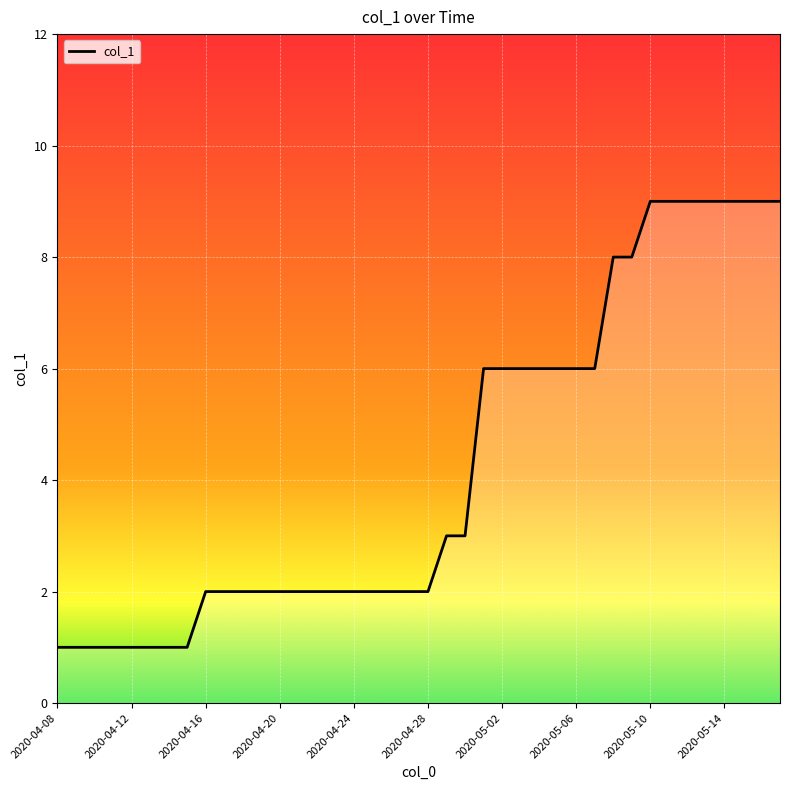

Does the chart display data point markers on the line(s)?

No